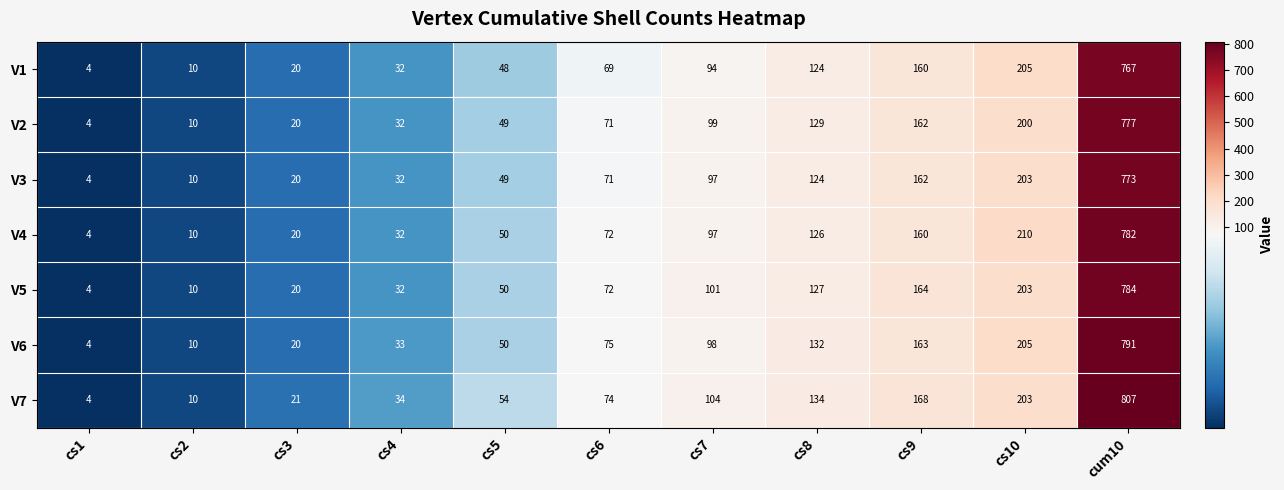

Which series changed the most between cs8 and cs10?

V4